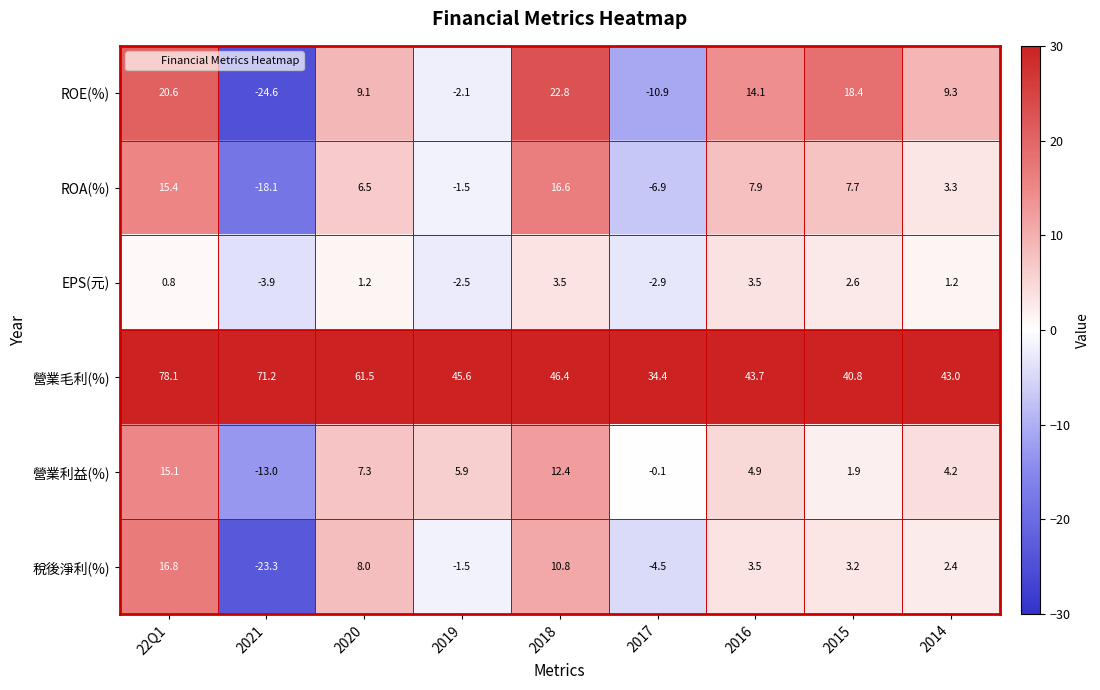

What is the approximate value of 營業毛利(%) at 22Q1?

78.1